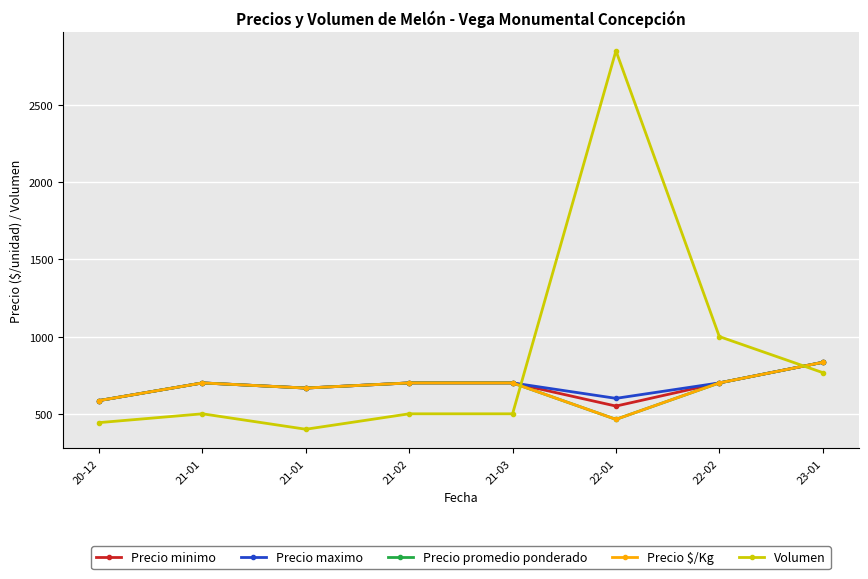

Is this an area chart (filled region under the line)?

No